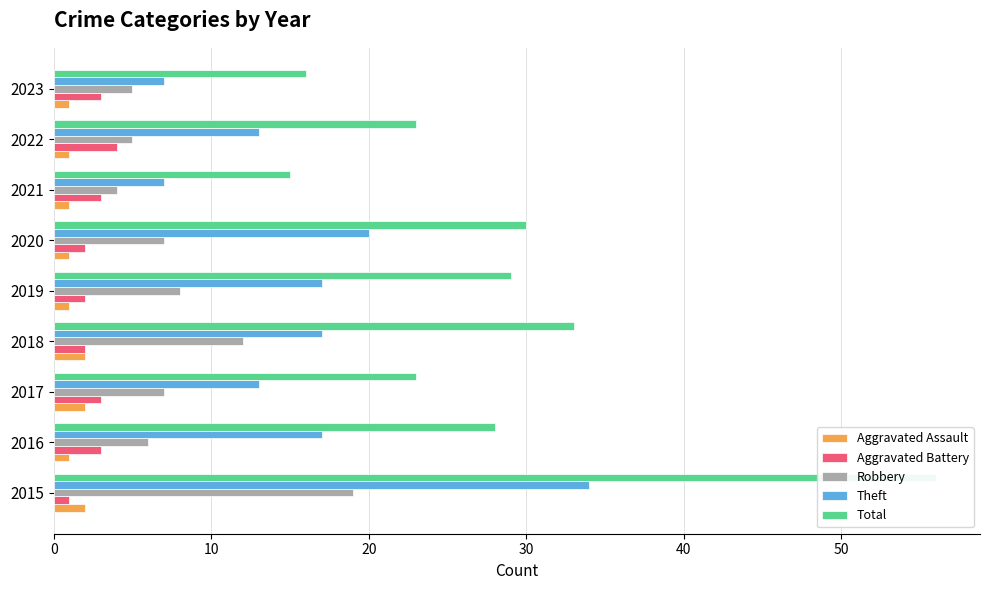

Which series has the largest range (max minus min)?

Total